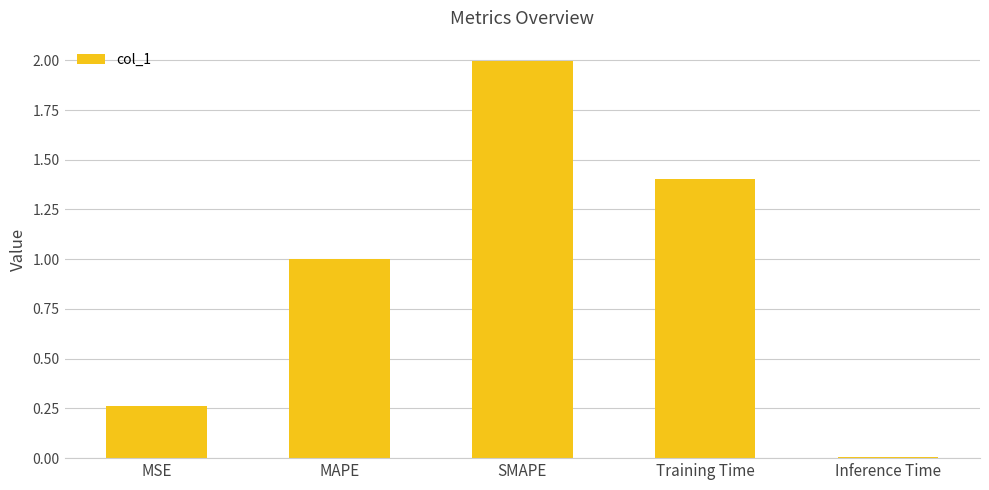

Which has a higher value, MSE or SMAPE?

SMAPE